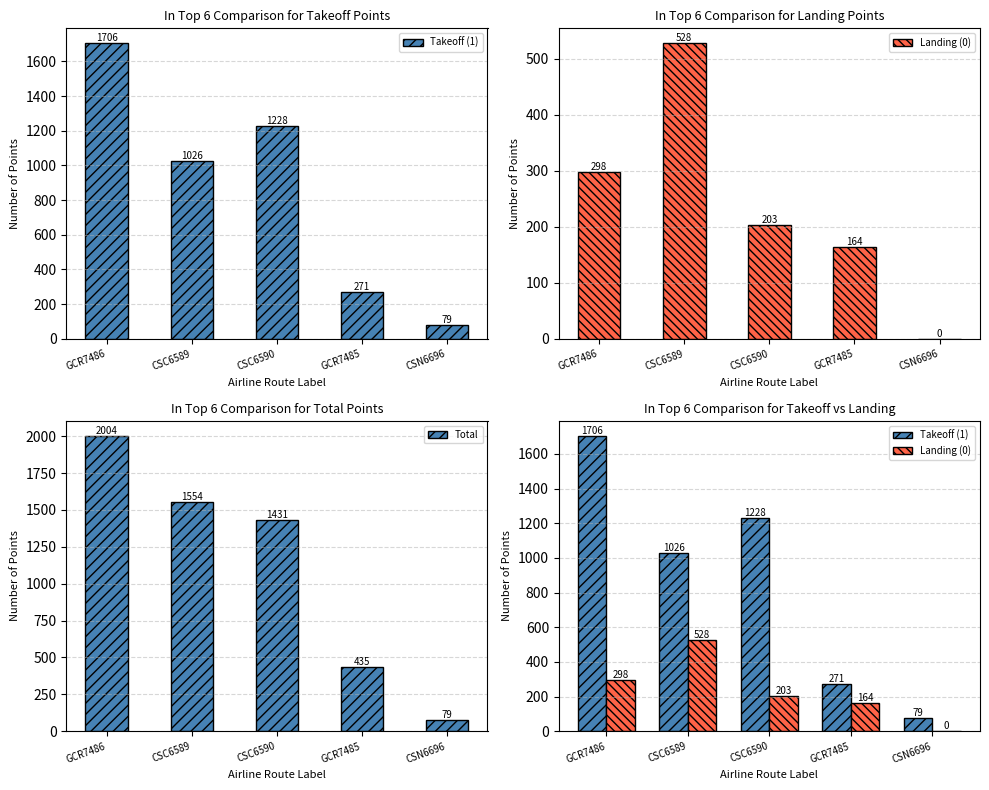

Where is Landing (0) nearest to the value 264?

GCR7486